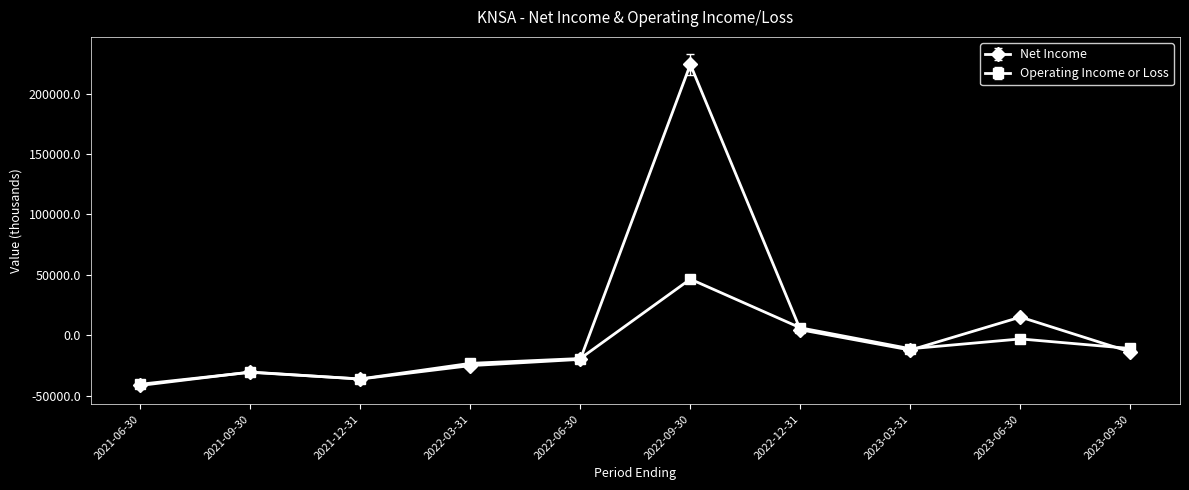

What is the average value of the Net Income series?

6380